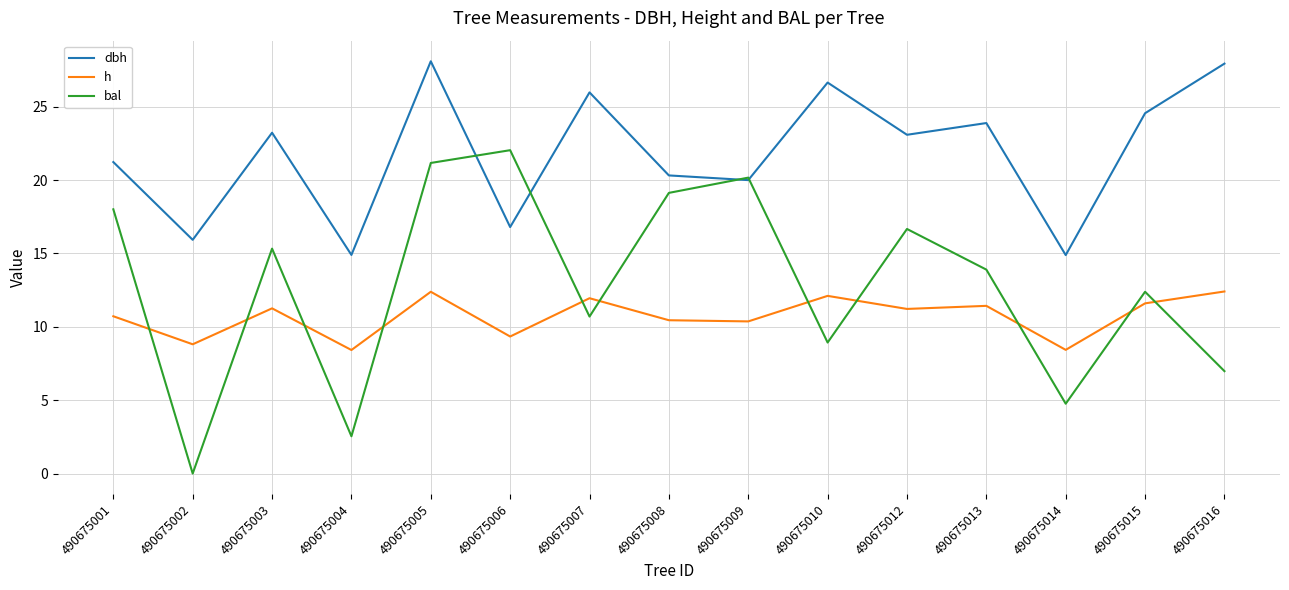

At which category does h reach its first local peak?

490675003